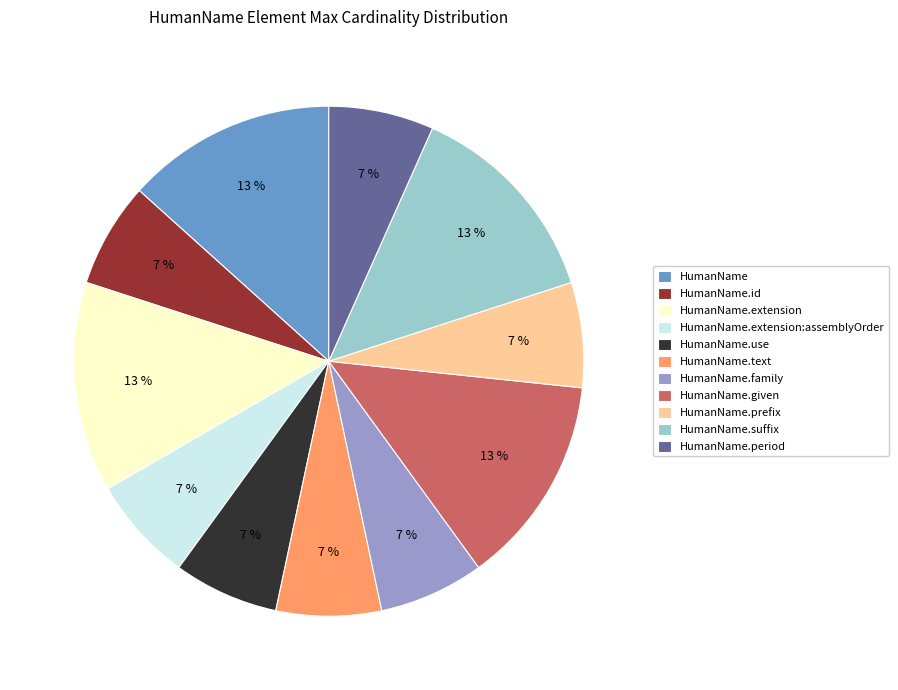

Does HumanName.period account for over 50% of the chart?

No